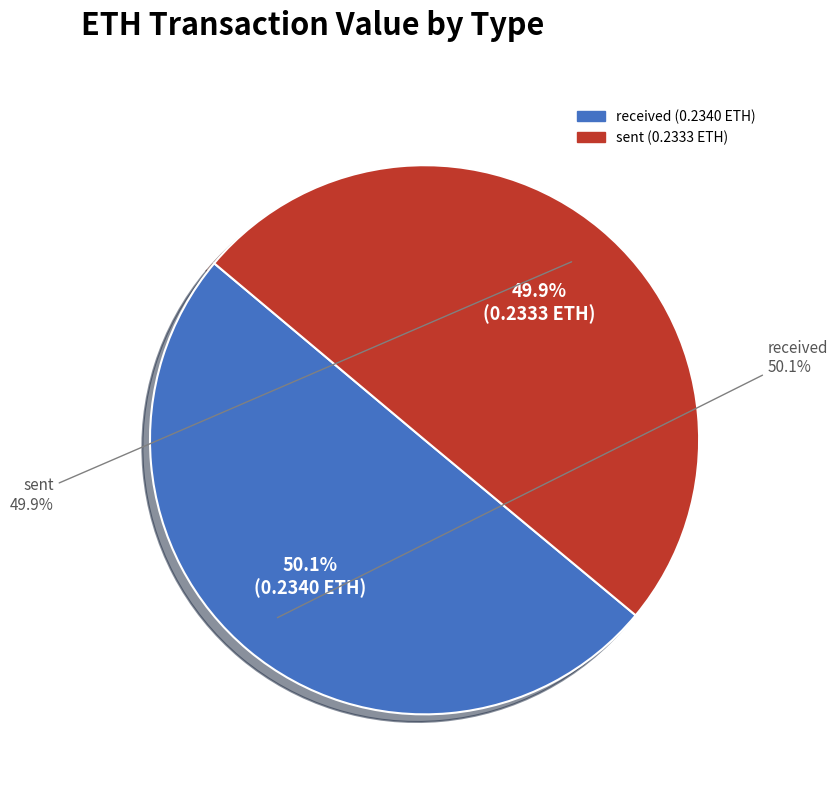

Is it true that received is 50% of the pie?

True